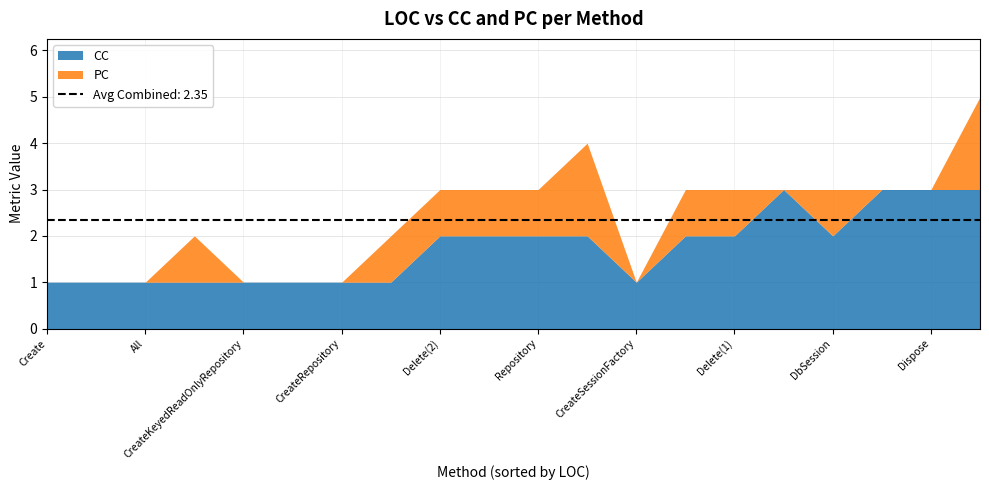

At Rollback, list the series in order from largest to smallest.

CC, PC